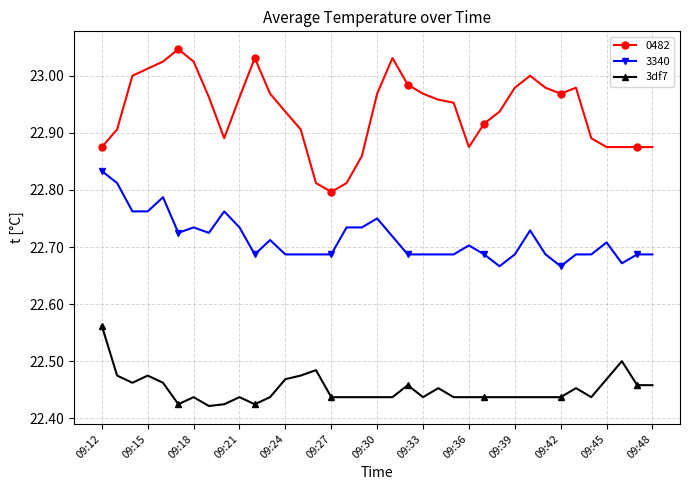

True or false: 3340 has more than 0 interior local peaks.

True